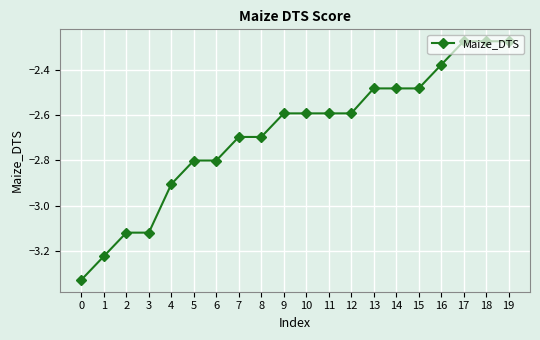

What is the sum of all values?

-53.7